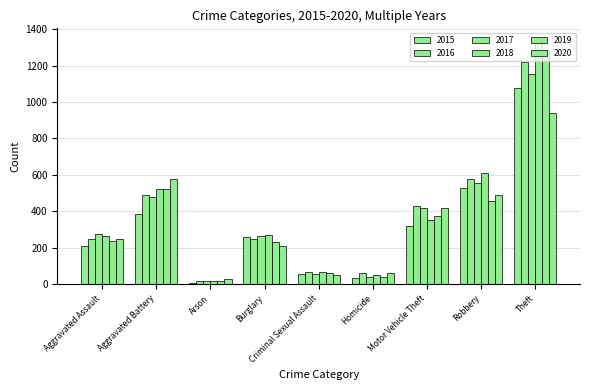

What position from the left is Robbery?

8